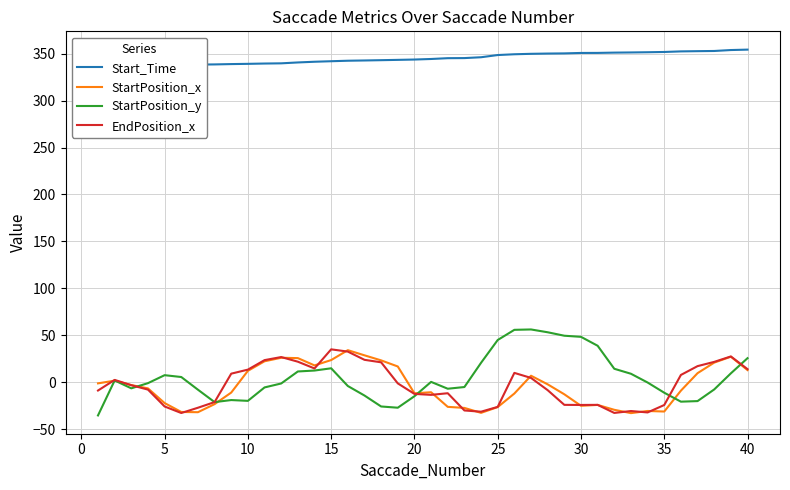

What is the difference between the maximum and second lowest values in the Start_Time series?

22.3